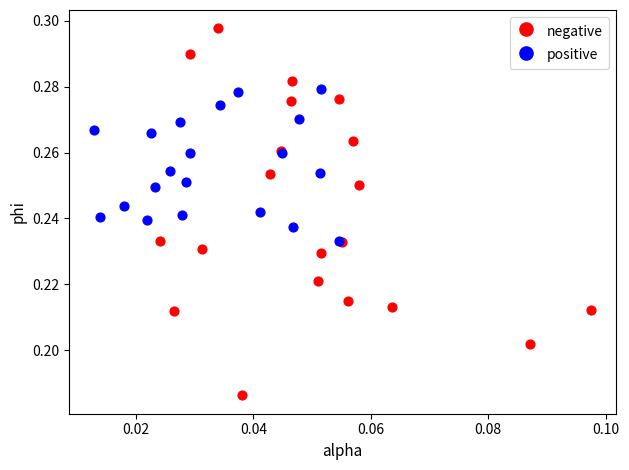

Which series has the largest Y range (max minus min)?

negative